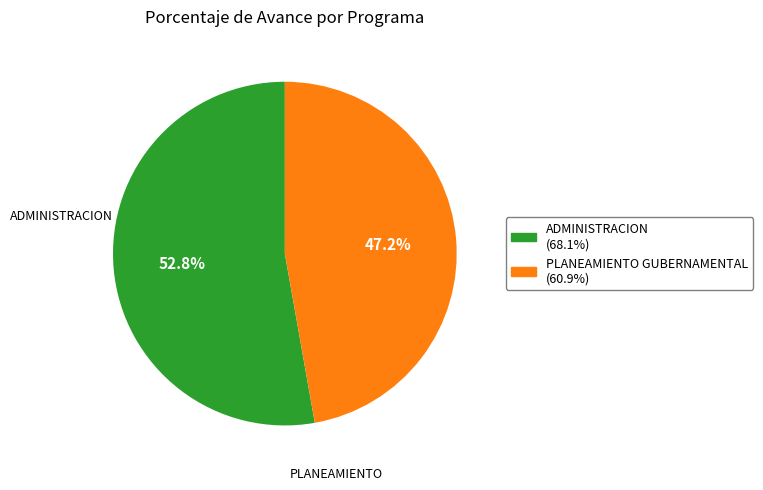

What is the largest slice in the pie chart?

ADMINISTRACION (68.1%)